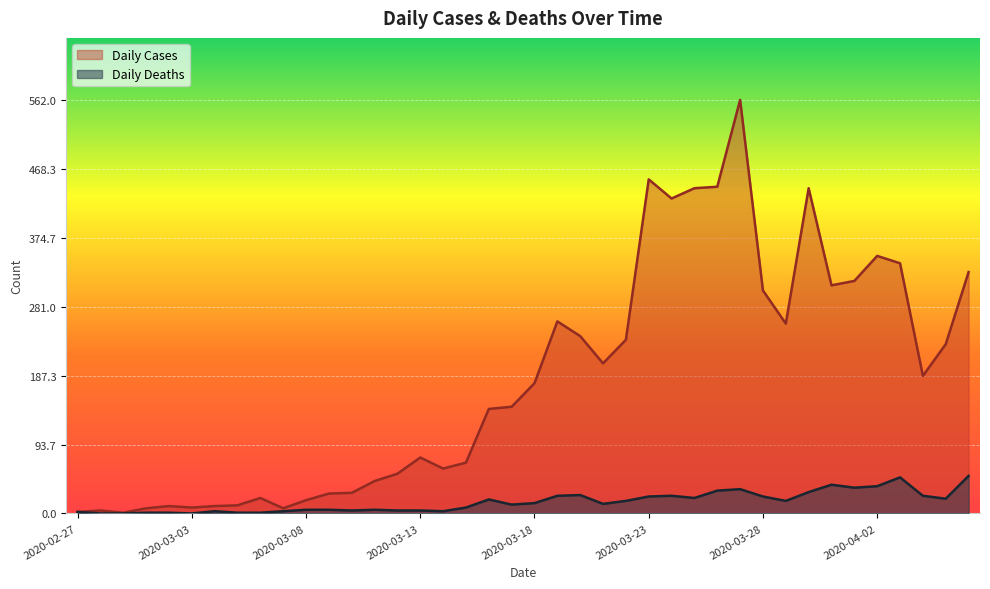

Which has a higher value, 2020-03-07 or 2020-03-28?

2020-03-28